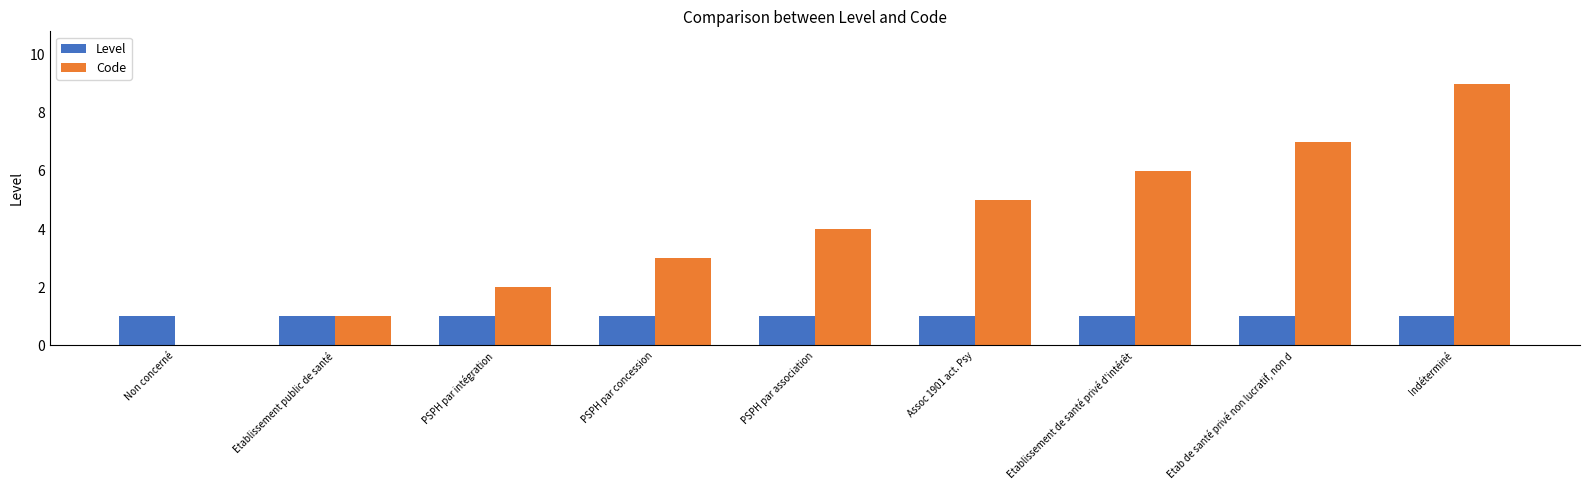

Which series changed the most between PSPH par association and Indéterminé?

Code